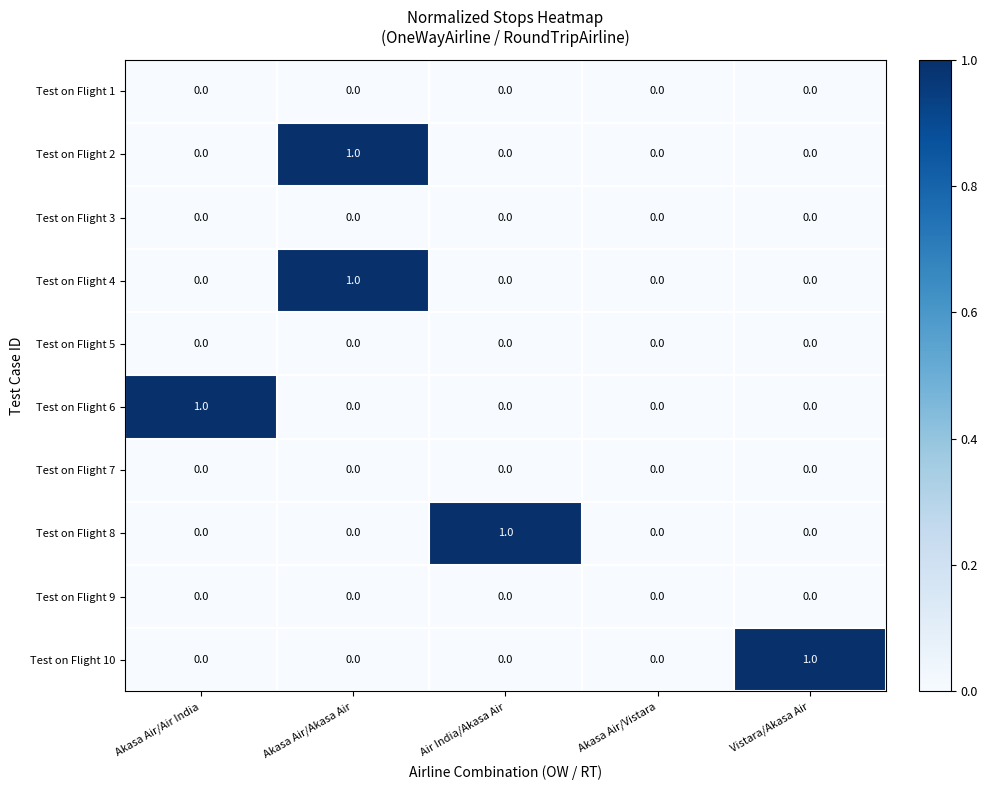

True or false: Test on Flight 3 has a value of 0 at Akasa Air/Vistara.

True